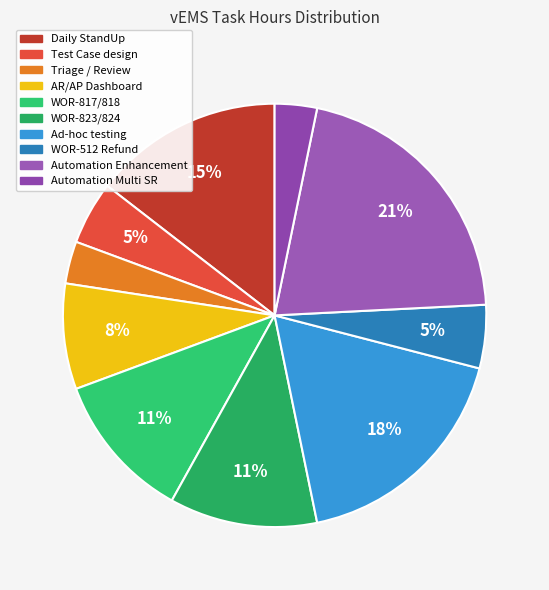

Does WOR-817/818 represent more than half of the total?

No